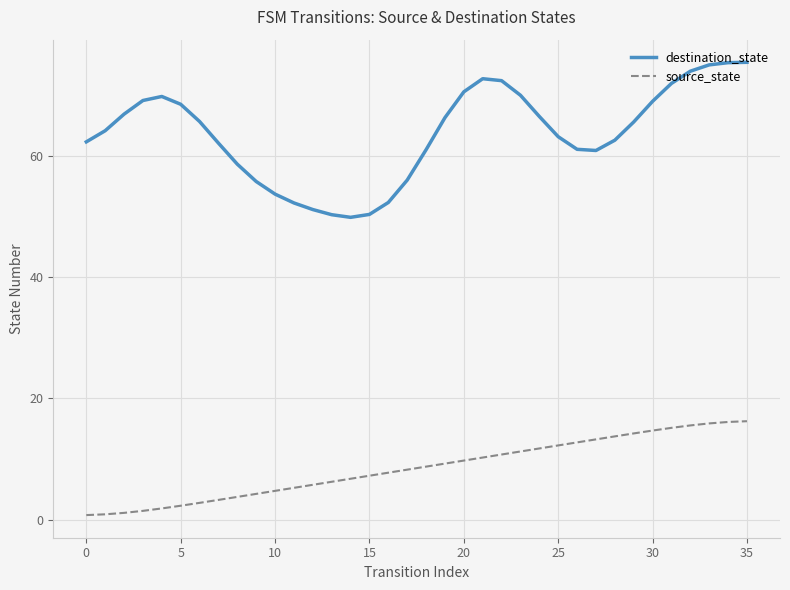

What is the maximum value shown in the chart?

75.5